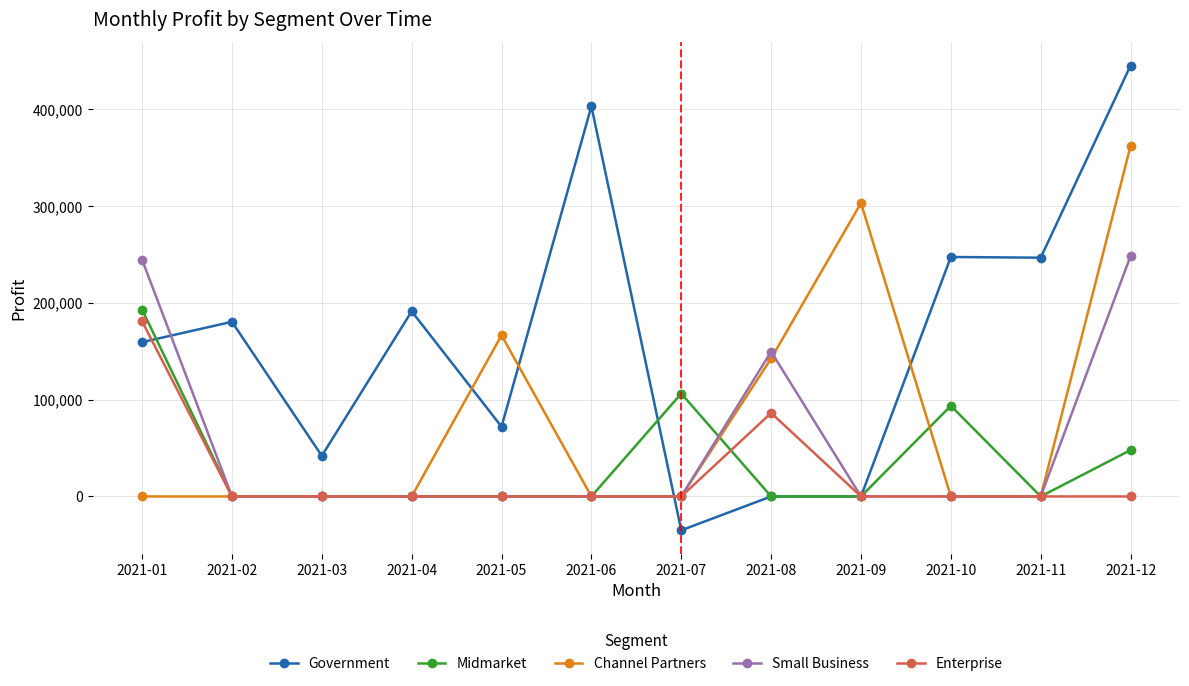

What is the minimum value shown in the chart?

-34980